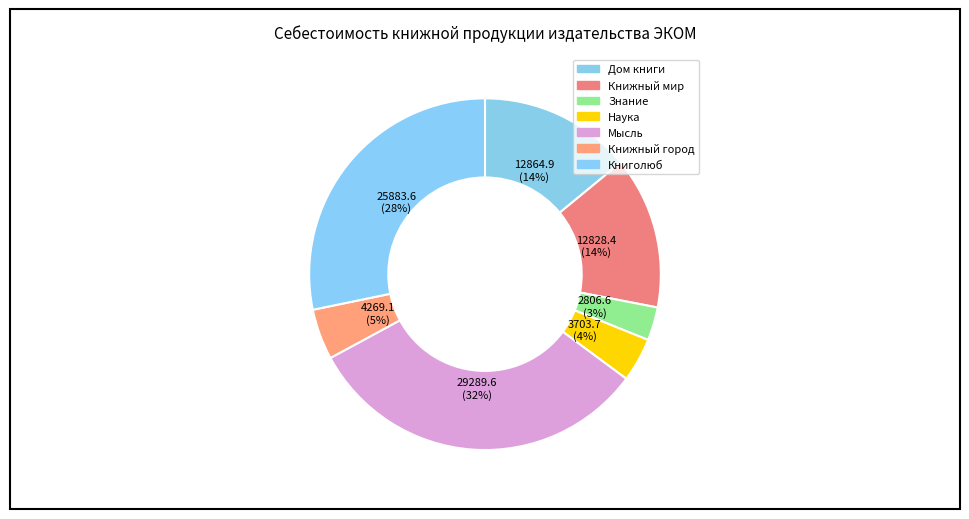

To the nearest percent, what is the difference between the largest and smallest slice percentages?

29%